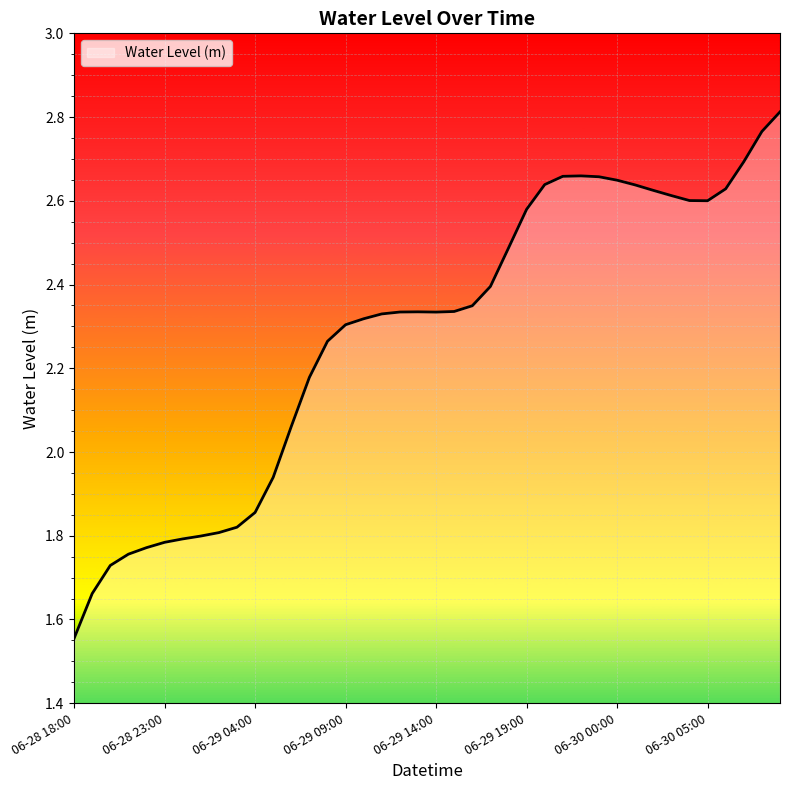

What is the difference between the maximum and minimum values?

1.3